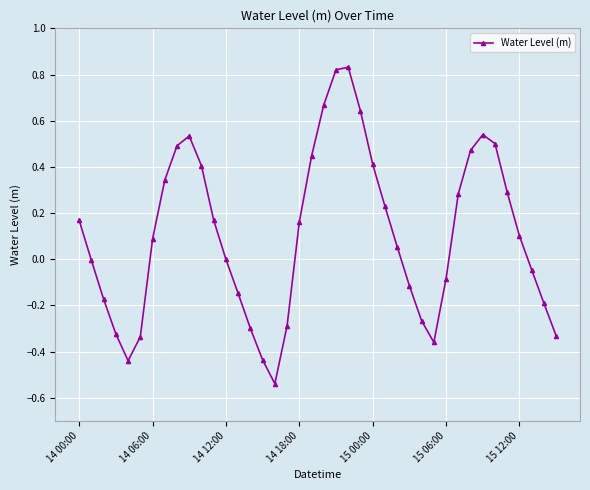

What is the difference between the maximum and second lowest values?

1.3